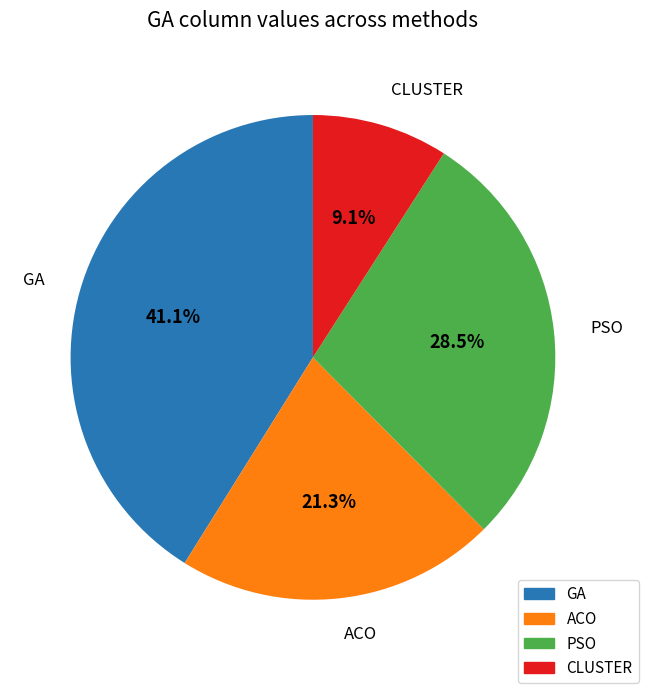

How many segments does this pie chart have?

4